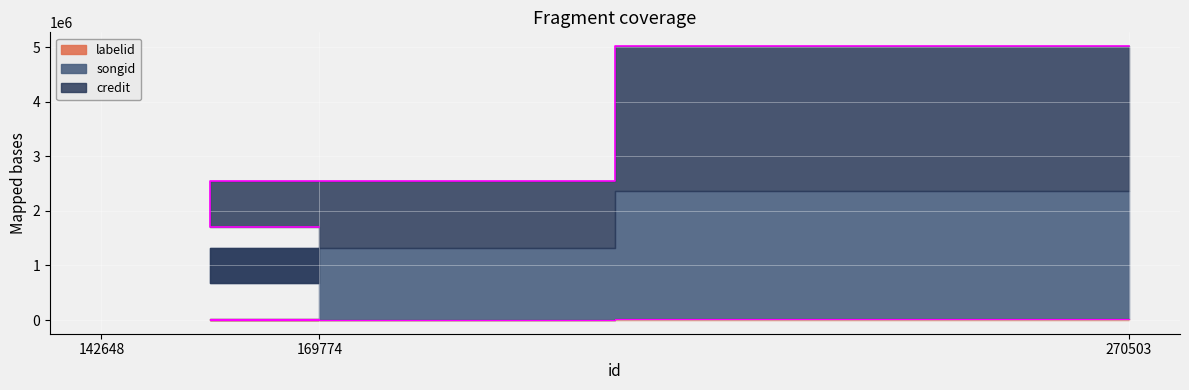

What is the label of the 1st point from the left?

169774